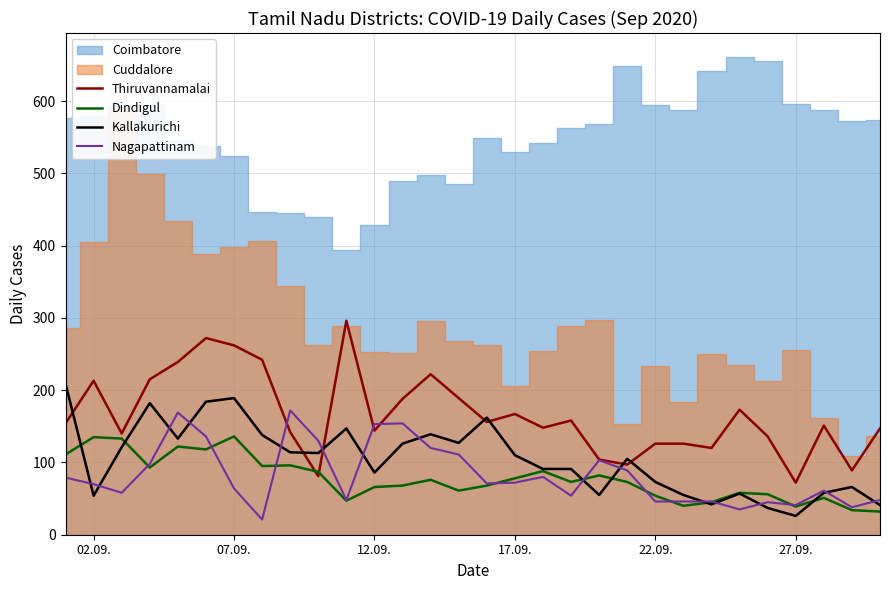

What is the difference between the maximum and minimum values in the Dindigul series?

104